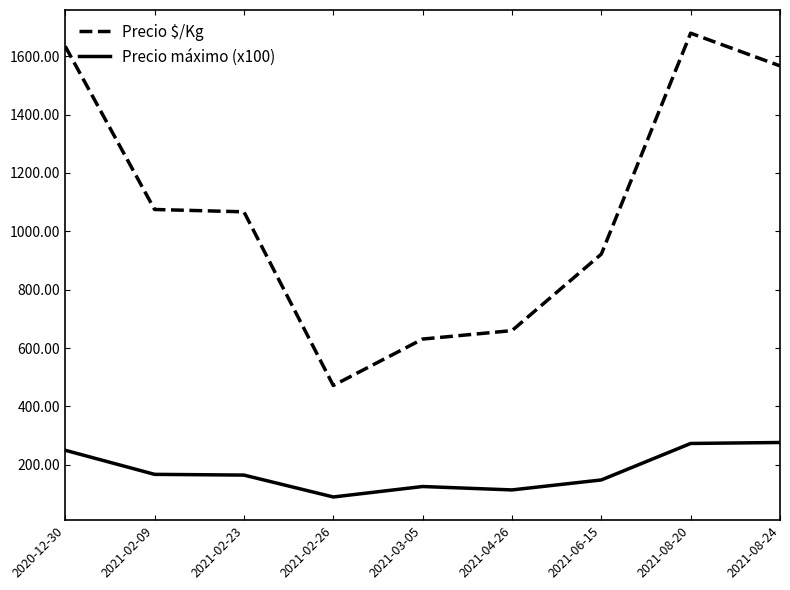

Rank the series by their maximum value, from lowest to highest.

Precio máximo (x100), Precio $/Kg